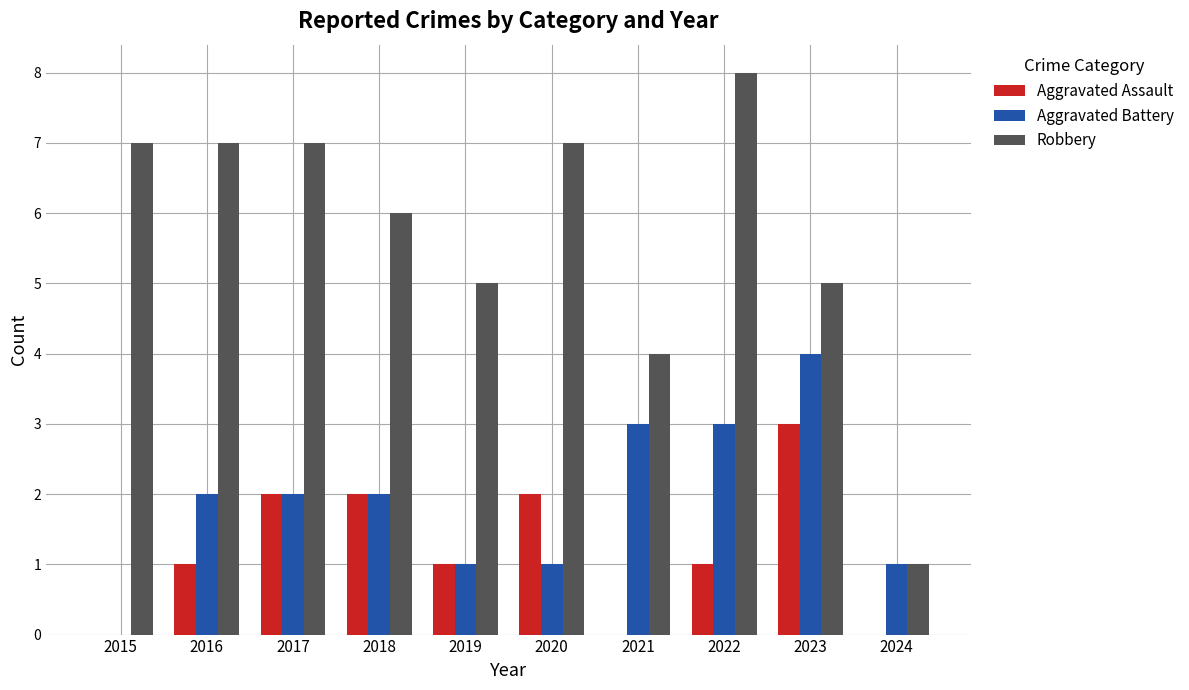

Reading left to right, what are all the values shown in this chart?

Aggravated Assault: 0	1	2	2	1	2	0	1	3	0
Aggravated Battery: 0	2	2	2	1	1	3	3	4	1
Robbery: 7	7	7	6	5	7	4	8	5	1